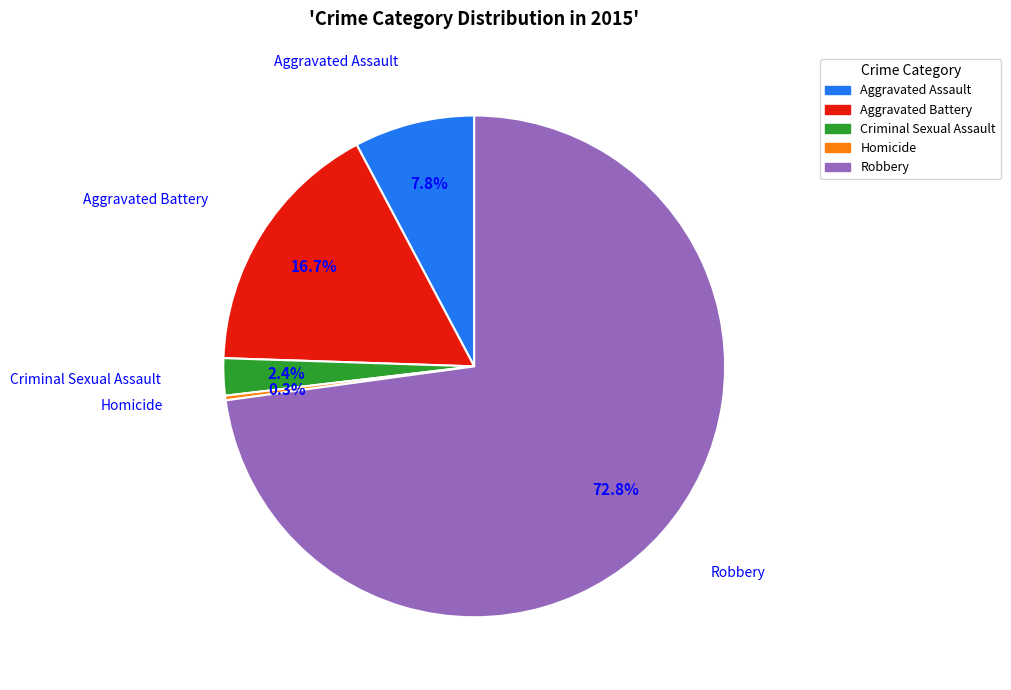

Between Homicide and Criminal Sexual Assault, which is larger?

Criminal Sexual Assault